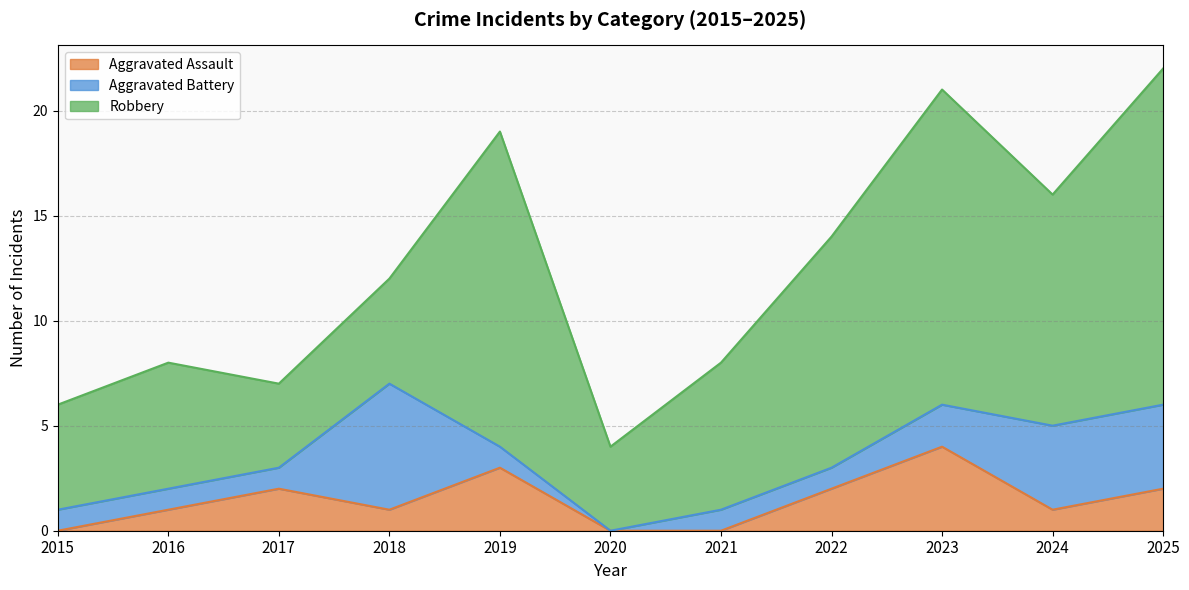

Is the value of Aggravated Battery at 2019 greater than the value of Aggravated Assault at 2024?

No